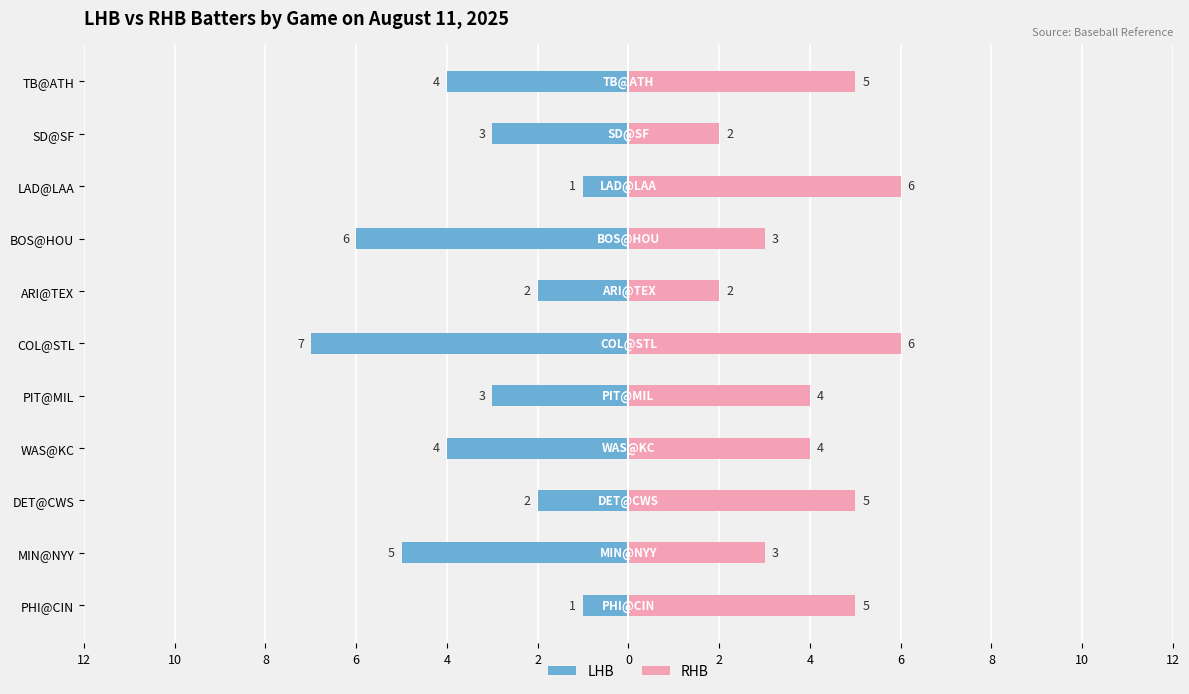

What is the difference between the maximum and minimum values in the RHB series?

4